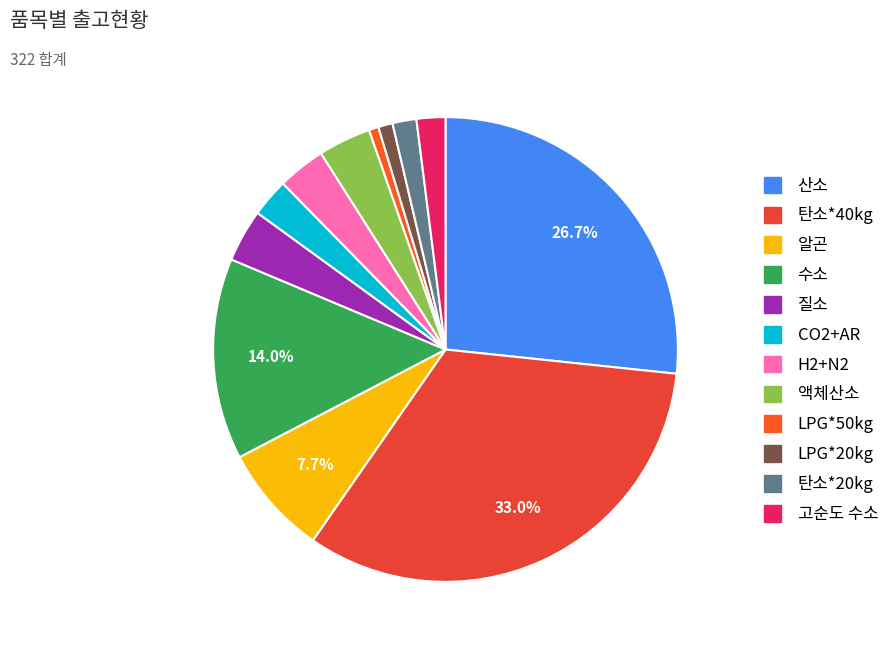

How many slices are in this pie chart?

12